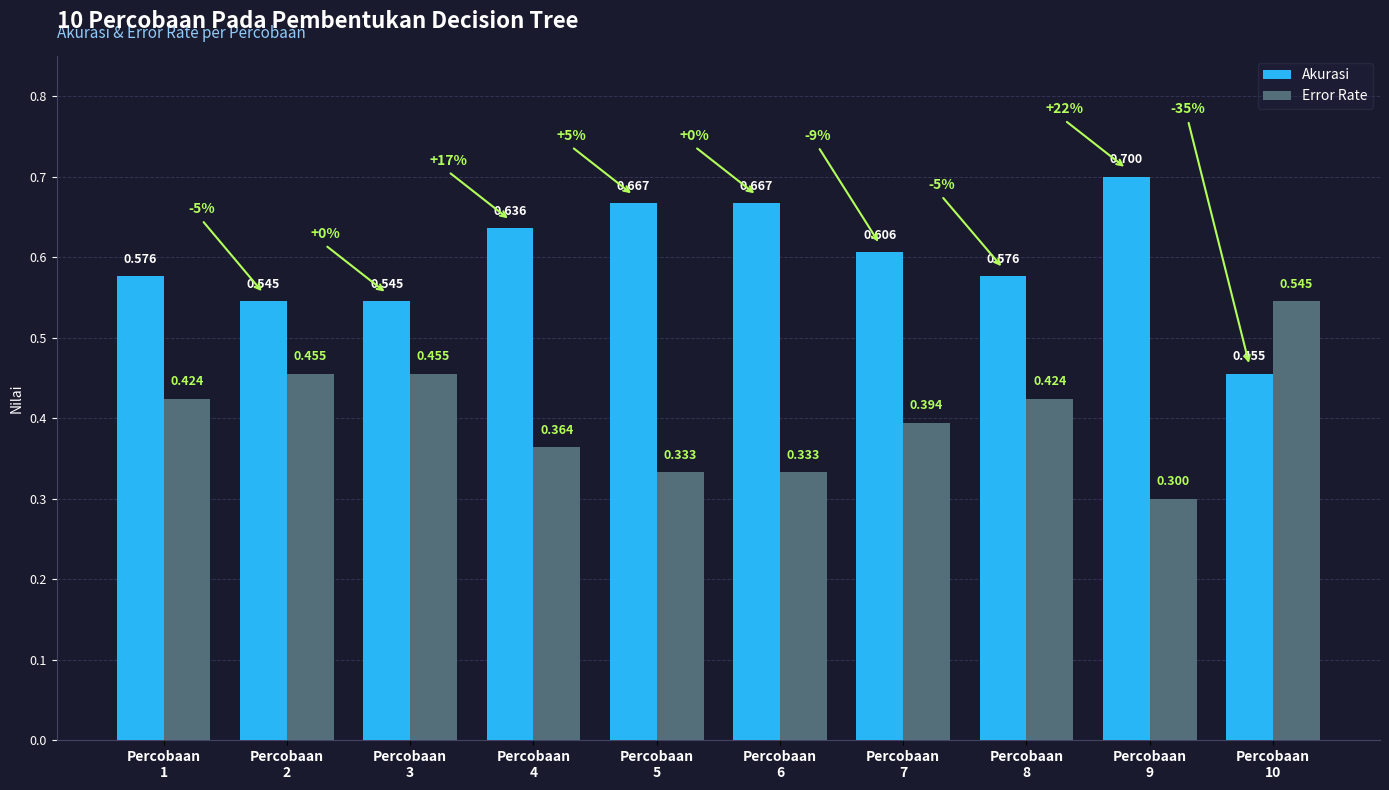

What is the sum of the Akurasi values at Percobaan
9 and Percobaan
7?

1.3